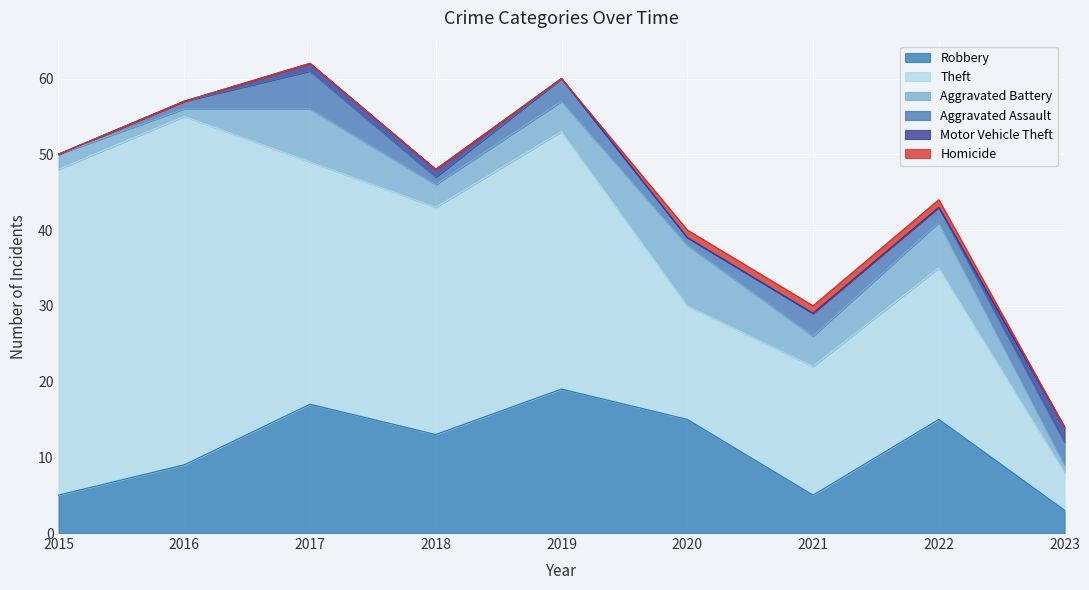

Which series has the largest total across all categories?

Theft